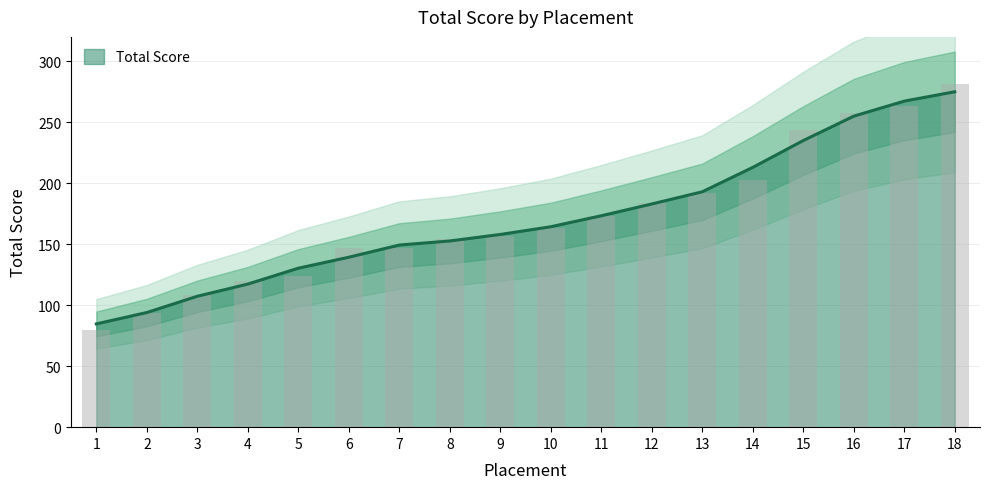

What is the average value?

172